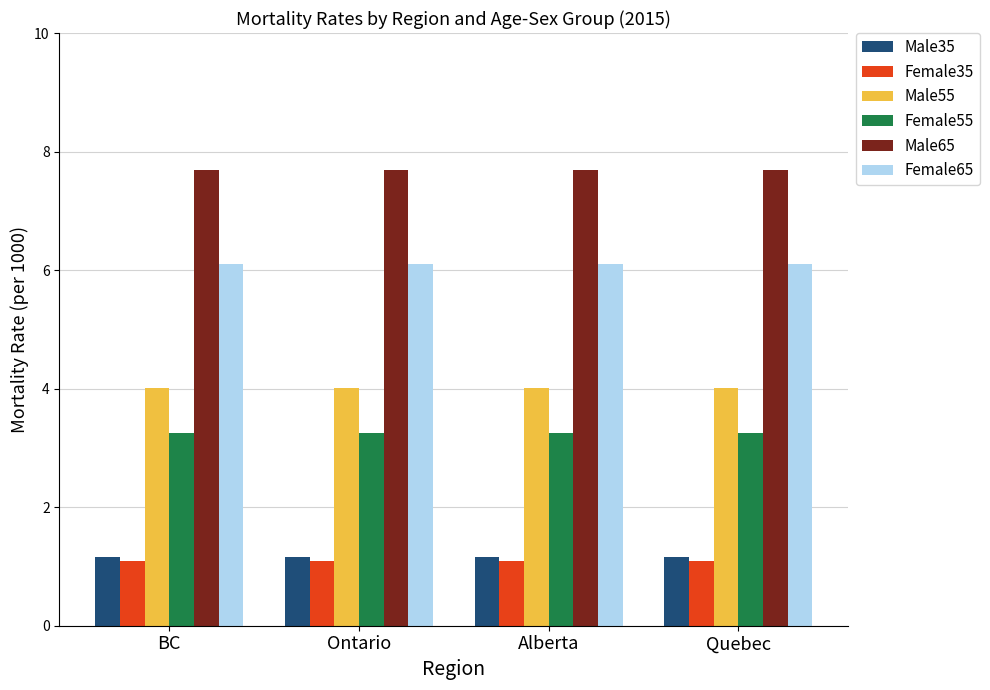

Which series has the largest total across all categories?

Male65